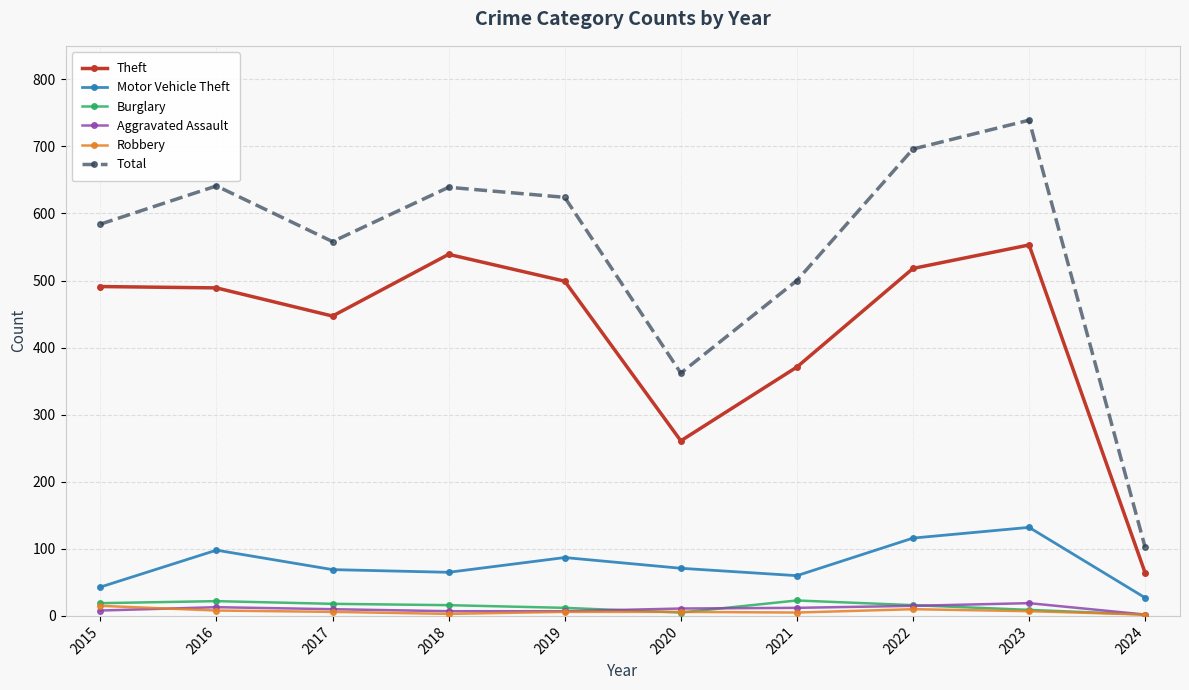

True or false: Theft and Total intersect in this chart.

False